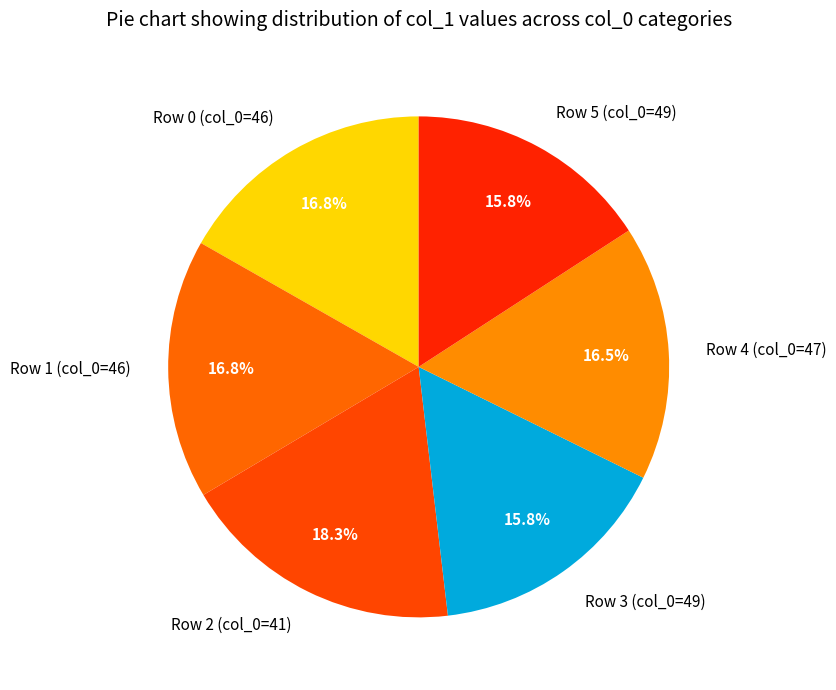

Which slice is the largest?

Row 2 (col_0=41)